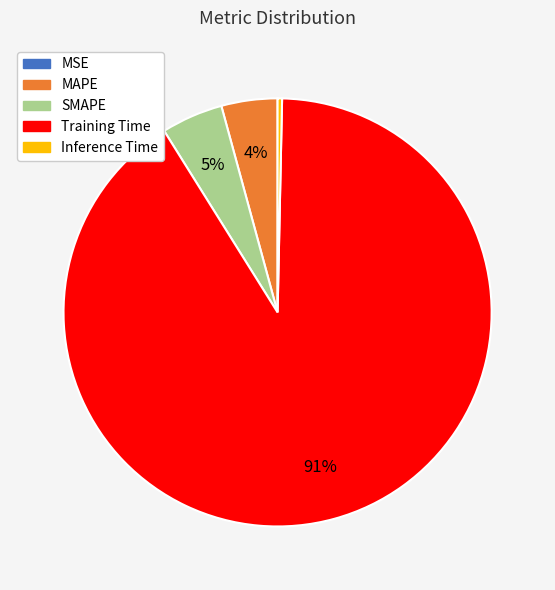

The MAPE slice represents 14% of the pie. True or false?

False